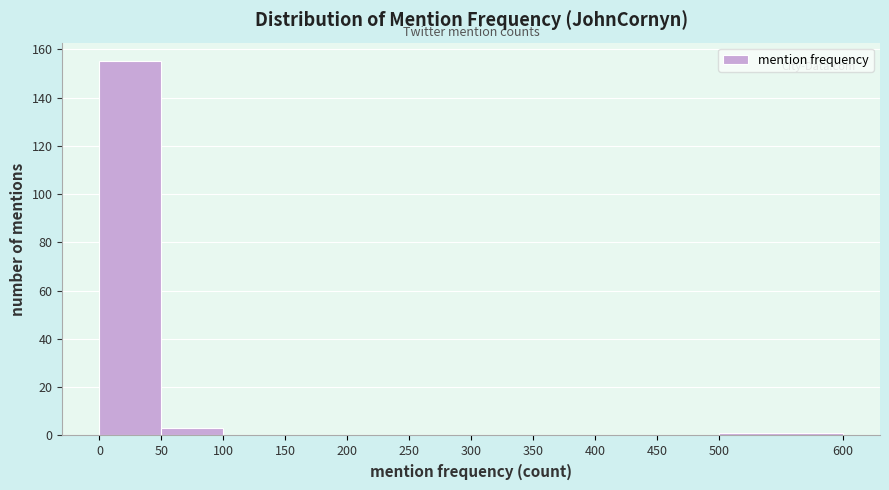

Reading left to right, list every bar in this chart as the range it spans on the x-axis followed by its height. The values are not printed on the chart, so give them approximately, as read against the axis.

0 to 50: 156
50 to 100: 4
100 to 150: 0
150 to 200: 0
200 to 250: 0
250 to 300: 0
300 to 350: 0
350 to 400: 0
400 to 450: 0
450 to 500: 0
500 to 600: under 2